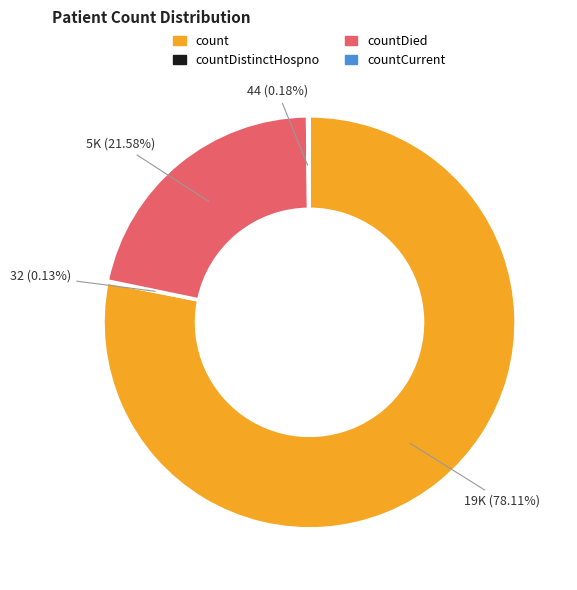

What is the largest slice in the pie chart?

count